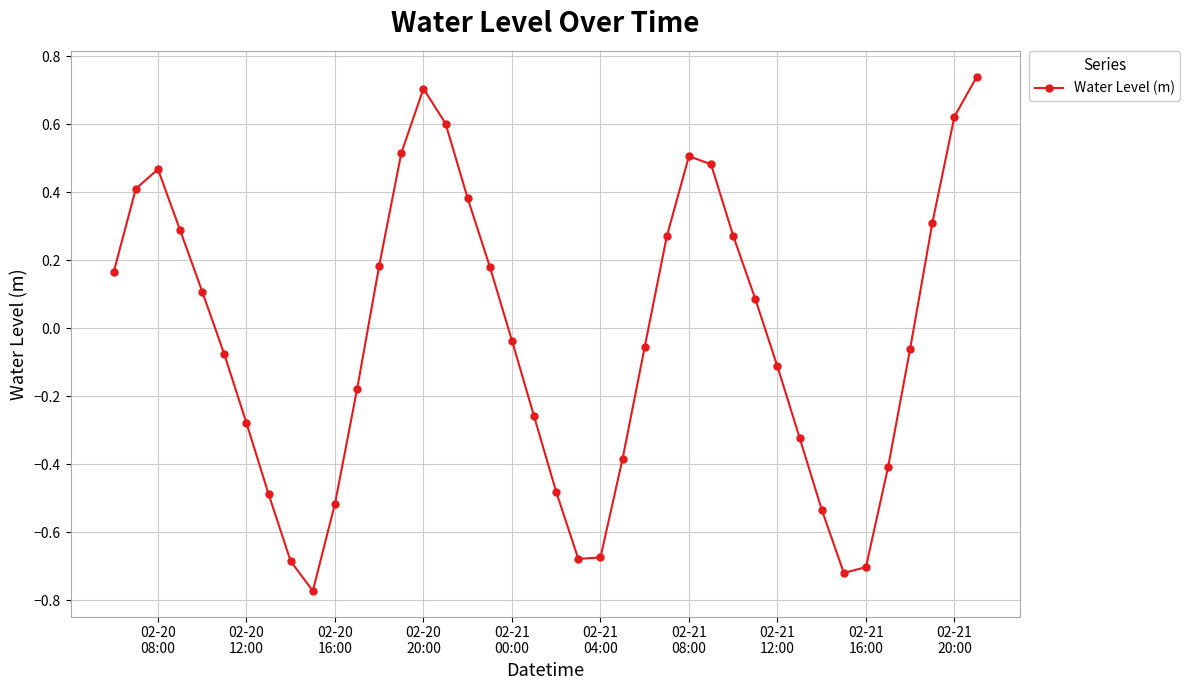

True or false: there are more than 2 points higher than both neighbors.

True